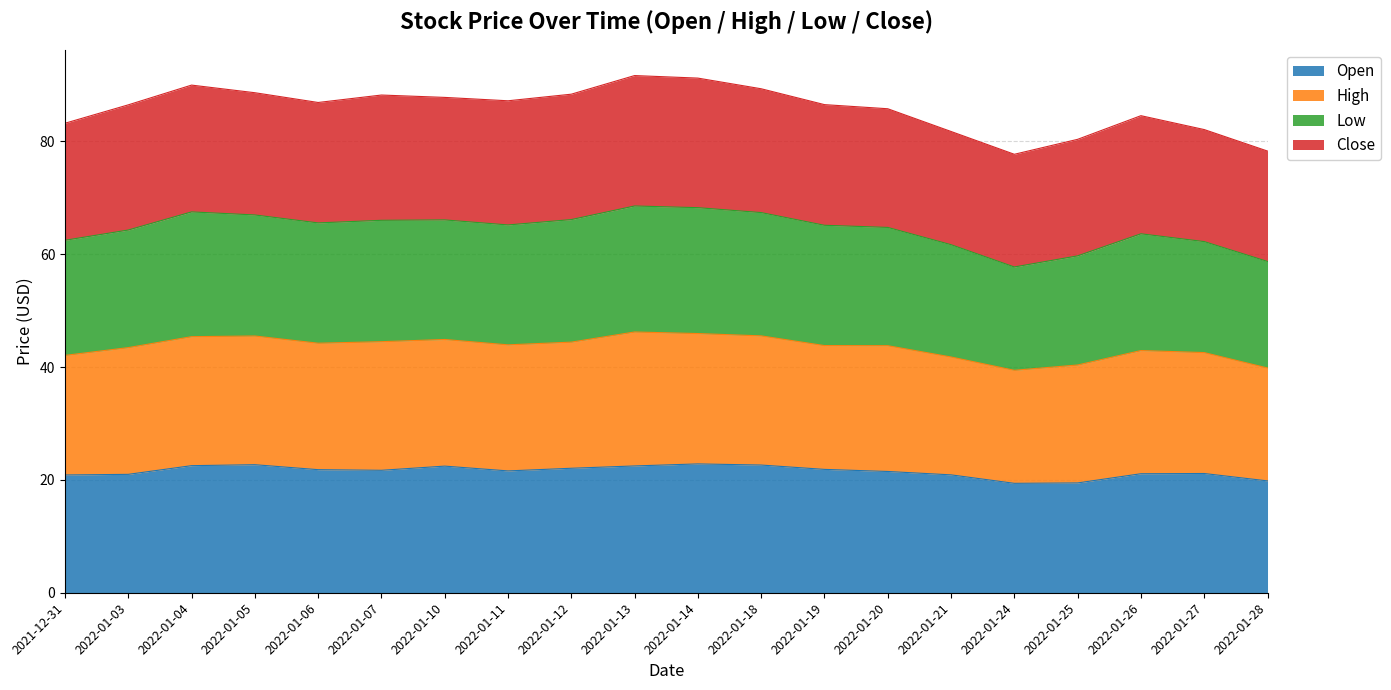

Does the chart display data point markers on the line(s)?

No